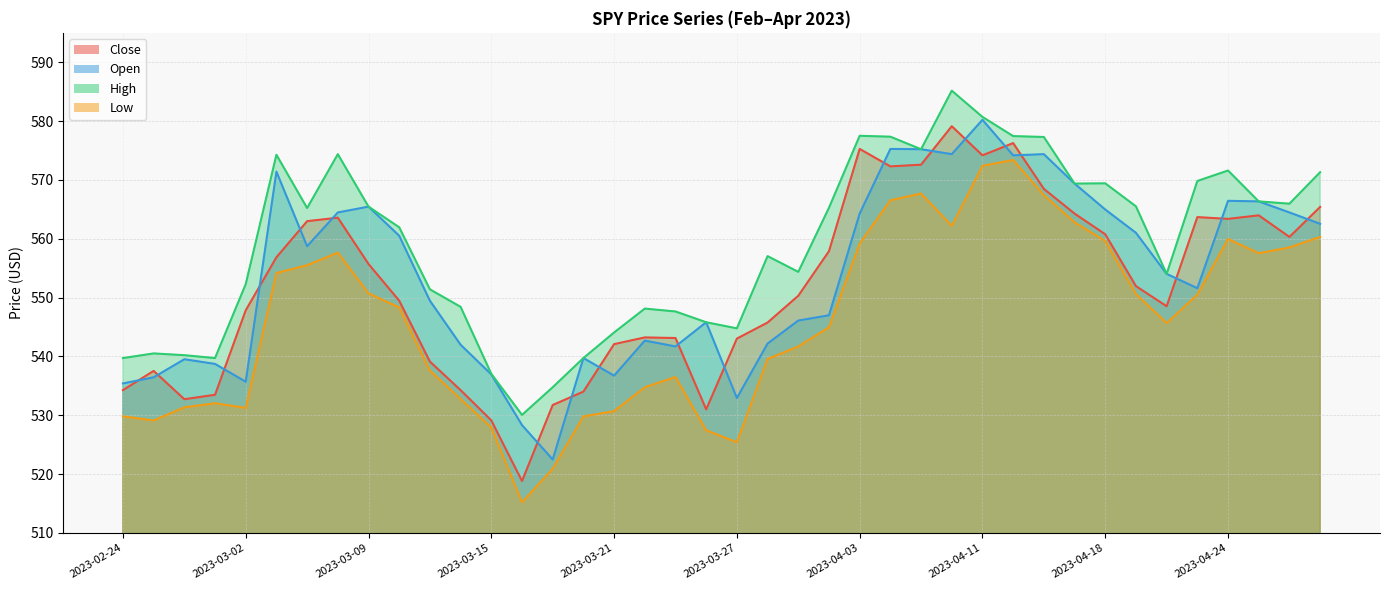

Reading left to right, transcribe all the data shown in this chart.

Close: 2023-02-24=534.3	2023-02-27=537.5	2023-02-28=532.7	2023-03-01=533.5	2023-03-02=547.8	2023-03-03=556.9	2023-03-06=563.0	2023-03-08=563.6	2023-03-09=555.7	2023-03-10=549.5	2023-03-13=539.1	2023-03-14=534.3	2023-03-15=529.1	2023-03-16=518.8	2023-03-17=531.7	2023-03-20=534.0	2023-03-21=542.1	2023-03-22=543.2	2023-03-23=543.1	2023-03-24=531.0	2023-03-27=543.0	2023-03-28=545.8	2023-03-29=550.3	2023-03-31=557.9	2023-04-03=575.3	2023-04-05=572.3	2023-04-06=572.6	2023-04-10=579.1	2023-04-11=574.2	2023-04-12=576.3	2023-04-13=568.5	2023-04-17=564.3	2023-04-18=560.8	2023-04-19=552.0	2023-04-20=548.5	2023-04-21=563.7	2023-04-24=563.4	2023-04-25=564.0	2023-04-26=560.3	2023-04-27=565.4
Open: 2023-02-24=535.4	2023-02-27=536.5	2023-02-28=539.5	2023-03-01=538.7	2023-03-02=535.7	2023-03-03=571.4	2023-03-06=558.7	2023-03-08=564.5	2023-03-09=565.5	2023-03-10=560.5	2023-03-13=549.5	2023-03-14=542.0	2023-03-15=536.9	2023-03-16=528.3	2023-03-17=522.5	2023-03-20=539.7	2023-03-21=536.7	2023-03-22=542.7	2023-03-23=541.7	2023-03-24=545.8	2023-03-27=532.9	2023-03-28=542.2	2023-03-29=546.1	2023-03-31=547.0	2023-04-03=564.3	2023-04-05=575.3	2023-04-06=575.2	2023-04-10=574.4	2023-04-11=580.2	2023-04-12=574.2	2023-04-13=574.4	2023-04-17=569.4	2023-04-18=565.0	2023-04-19=561.0	2023-04-20=554.0	2023-04-21=551.6	2023-04-24=566.5	2023-04-25=566.4	2023-04-26=564.5	2023-04-27=562.5
High: 2023-02-24=539.7	2023-02-27=540.5	2023-02-28=540.2	2023-03-01=539.7	2023-03-02=552.3	2023-03-03=574.3	2023-03-06=565.2	2023-03-08=574.4	2023-03-09=565.5	2023-03-10=562.0	2023-03-13=551.4	2023-03-14=548.4	2023-03-15=537.0	2023-03-16=530.1	2023-03-17=534.8	2023-03-20=539.7	2023-03-21=544.1	2023-03-22=548.1	2023-03-23=547.6	2023-03-24=545.8	2023-03-27=544.8	2023-03-28=557.0	2023-03-29=554.4	2023-03-31=565.3	2023-04-03=577.5	2023-04-05=577.4	2023-04-06=575.2	2023-04-10=585.2	2023-04-11=580.7	2023-04-12=577.5	2023-04-13=577.3	2023-04-17=569.4	2023-04-18=569.4	2023-04-19=565.5	2023-04-20=554.0	2023-04-21=569.8	2023-04-24=571.6	2023-04-25=566.4	2023-04-26=566.0	2023-04-27=571.3
Low: 2023-02-24=529.8	2023-02-27=529.1	2023-02-28=531.4	2023-03-01=532.0	2023-03-02=531.2	2023-03-03=554.2	2023-03-06=555.5	2023-03-08=557.6	2023-03-09=550.7	2023-03-10=548.3	2023-03-13=537.6	2023-03-14=532.8	2023-03-15=527.9	2023-03-16=515.2	2023-03-17=520.9	2023-03-20=529.8	2023-03-21=530.7	2023-03-22=534.8	2023-03-23=536.5	2023-03-24=527.4	2023-03-27=525.4	2023-03-28=539.6	2023-03-29=541.7	2023-03-31=545.0	2023-04-03=559.2	2023-04-05=566.5	2023-04-06=567.7	2023-04-10=562.2	2023-04-11=572.4	2023-04-12=573.4	2023-04-13=567.4	2023-04-17=562.8	2023-04-18=559.6	2023-04-19=550.6	2023-04-20=545.7	2023-04-21=550.5	2023-04-24=560.0	2023-04-25=557.5	2023-04-26=558.5	2023-04-27=560.3